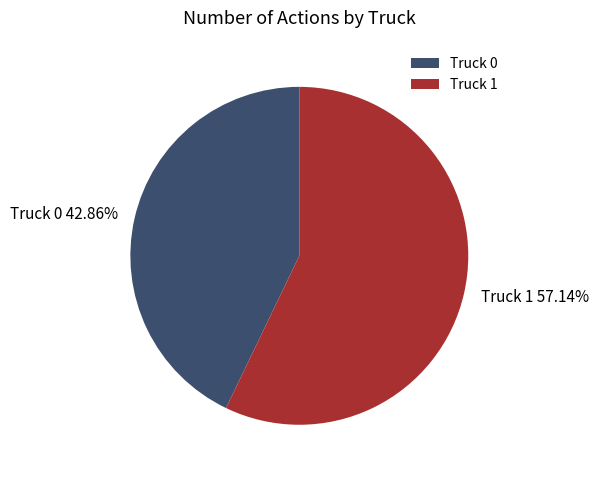

What percentage is the Truck 0 slice, to the nearest percent?

43%